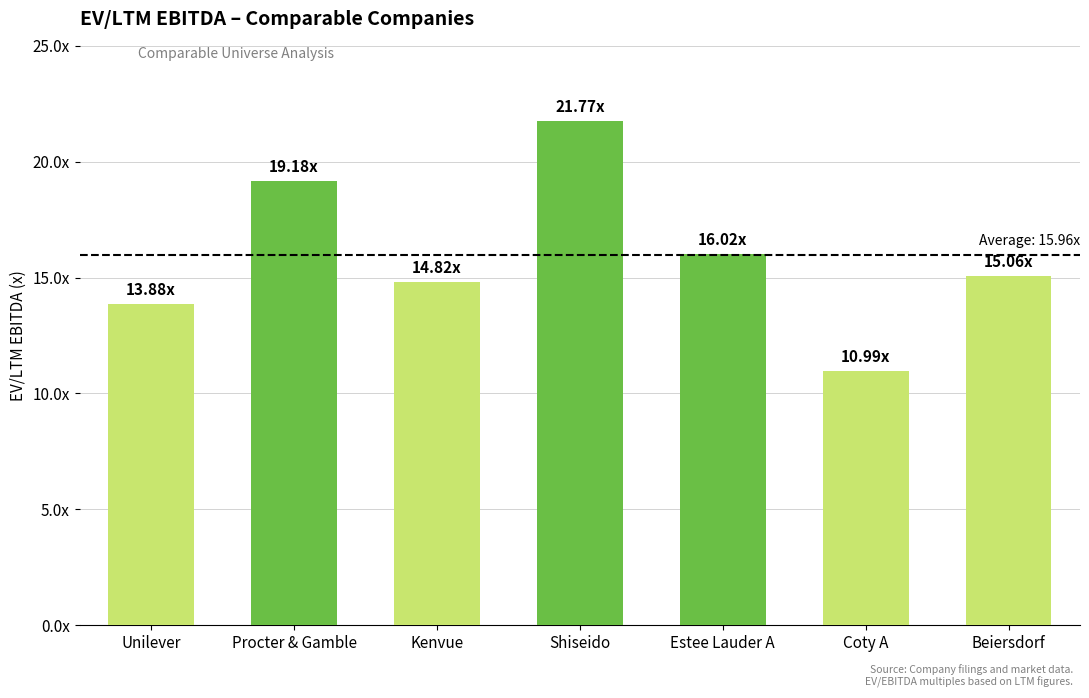

Are the bars horizontal?

No